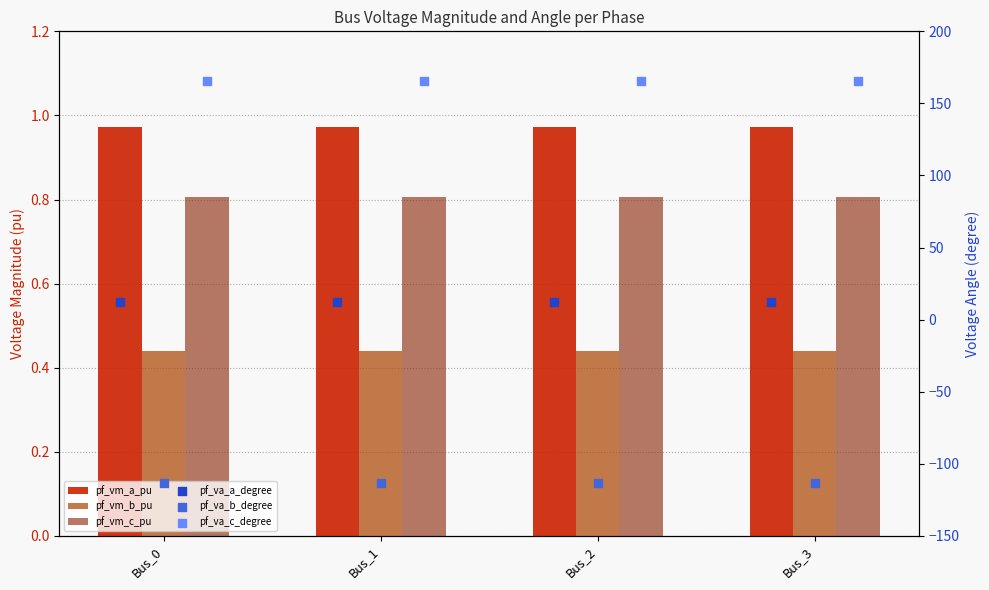

At how many categories does at least one series exceed 31?

4